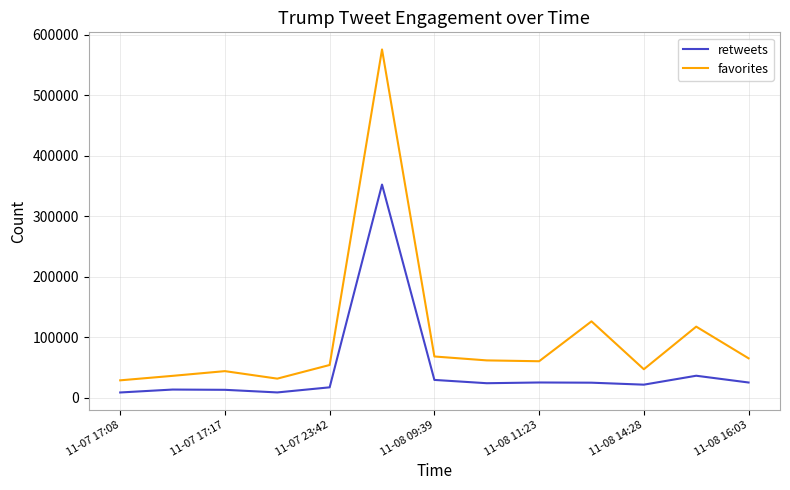

True or false: favorites has more than 1 interior local peaks.

True